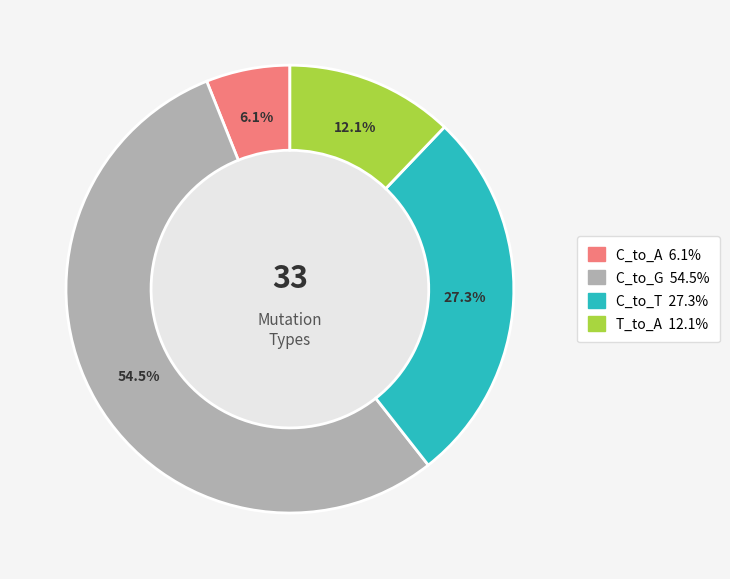

Is there a majority slice in this chart?

Yes